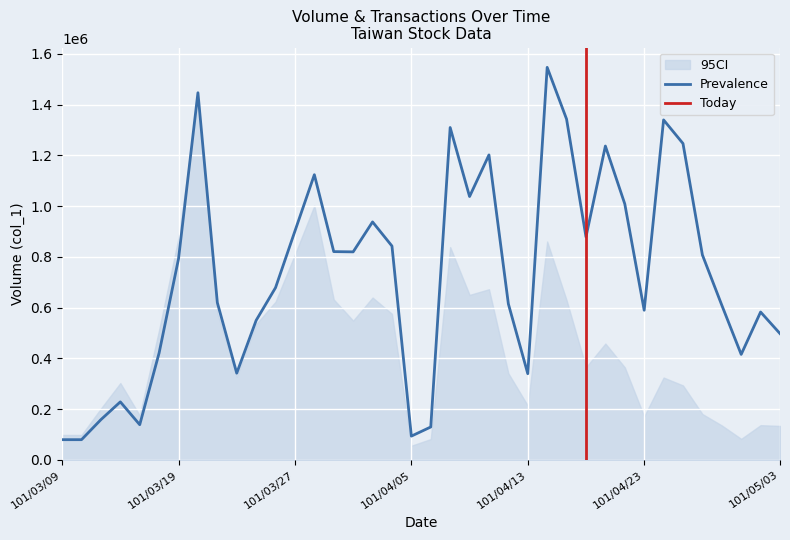

What is the lowest value of the Prevalence series?

80000